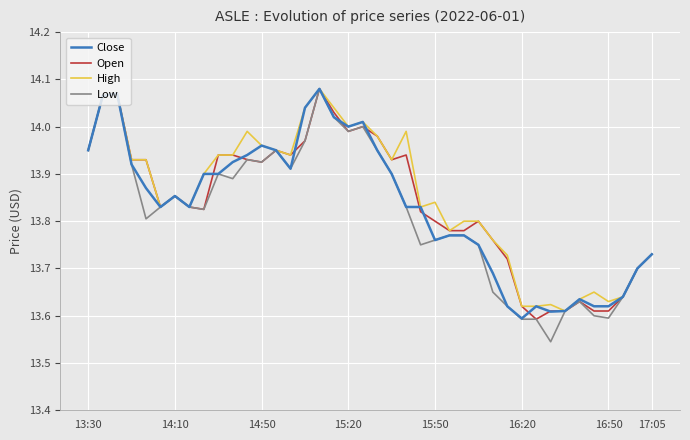

Which series has the widest spread of values?

Low